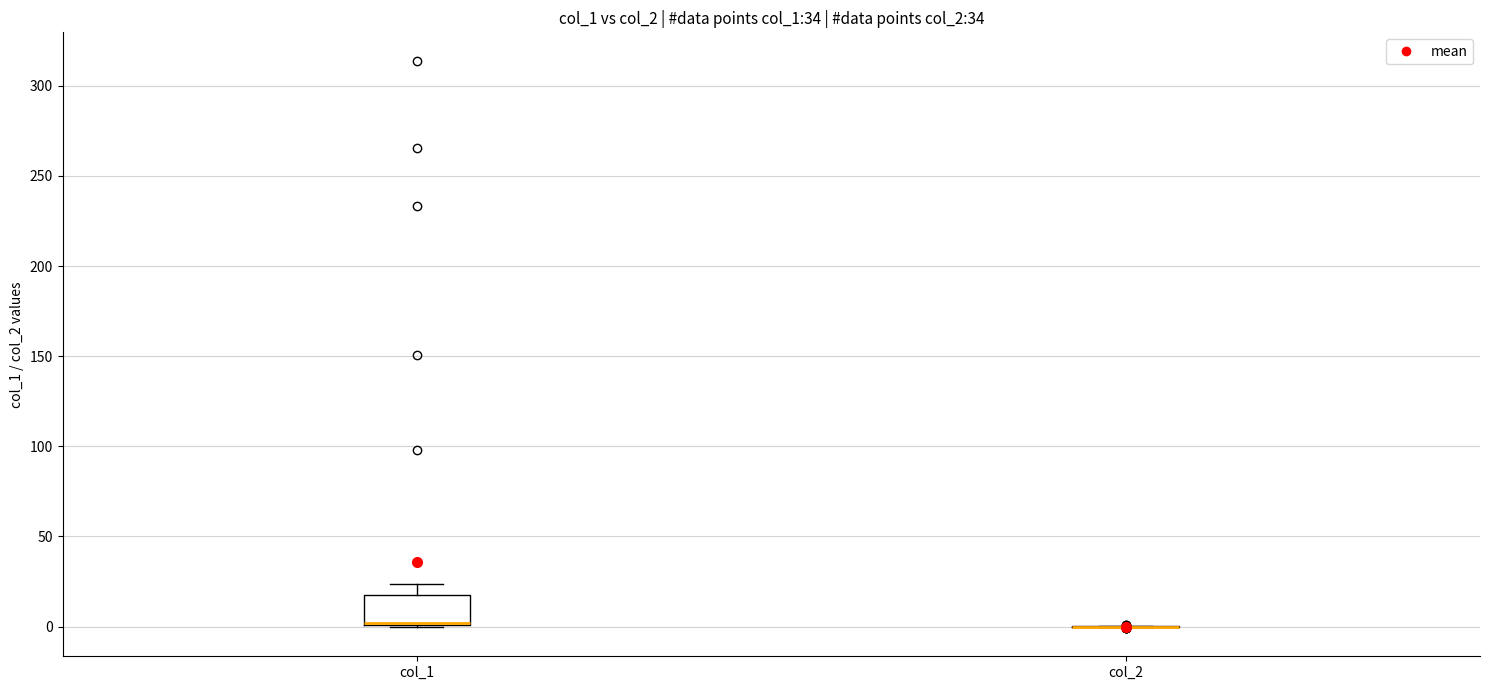

Comparing the boxes themselves (not the whiskers), which one is the tallest?

col_1